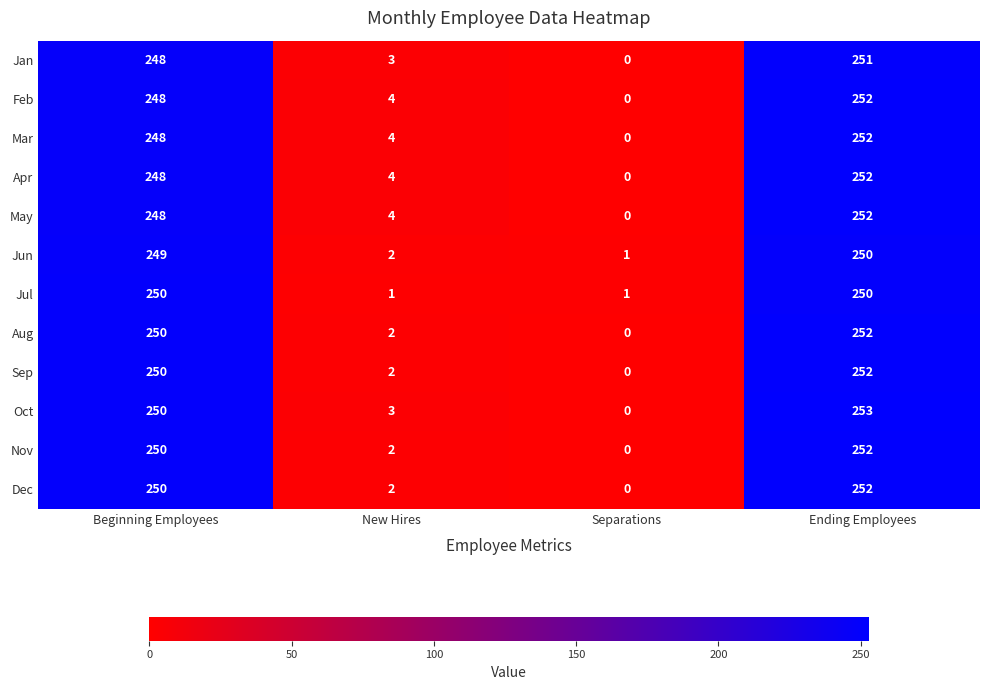

Count the number of categories in the chart.

4